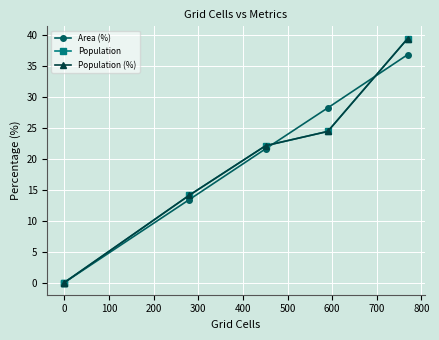

True or false: Population has more than 1 points higher than both neighbors.

False